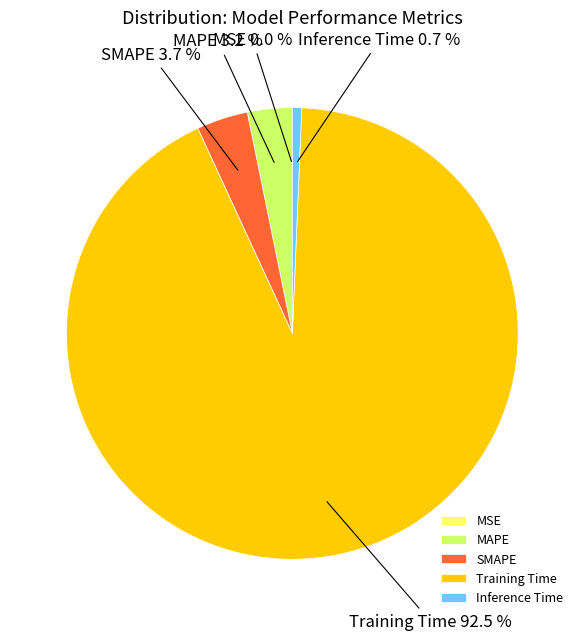

Which category has the biggest portion of the pie?

Training Time